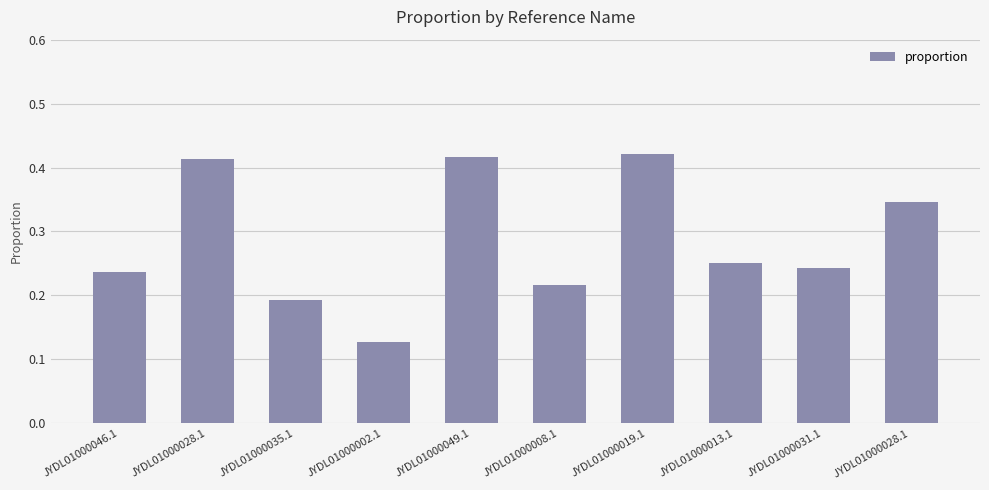

What position from the left is JYDL01000031.1?

9